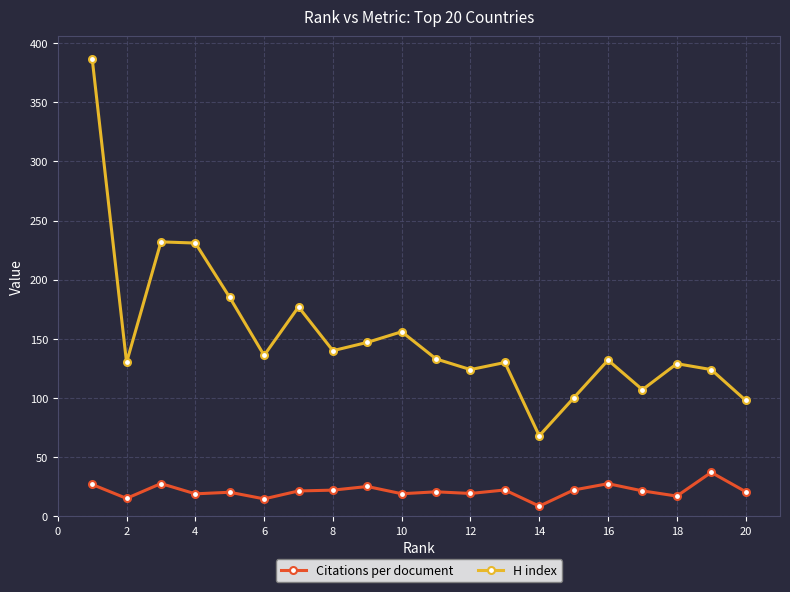

How many distinct data groups are displayed?

2